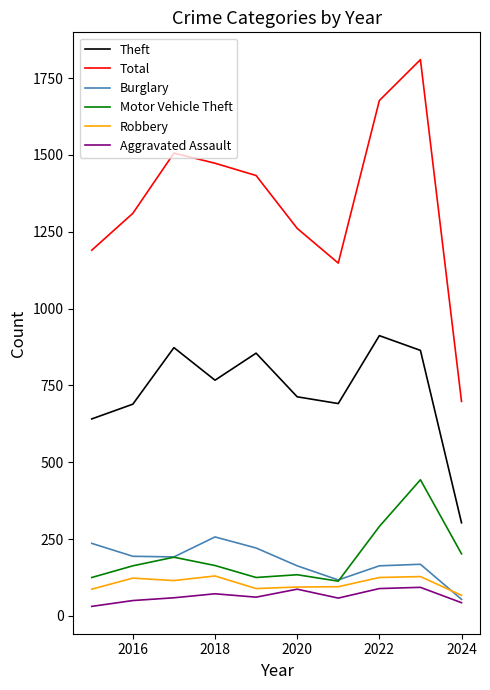

What is the average value of the Aggravated Assault series?

64